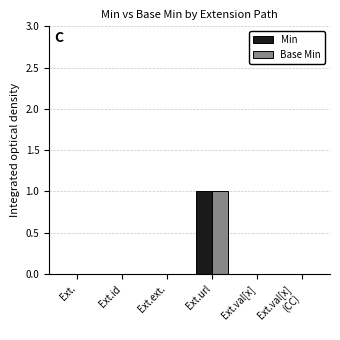

True or false: Min has a value of 1 at Ext.id.

False